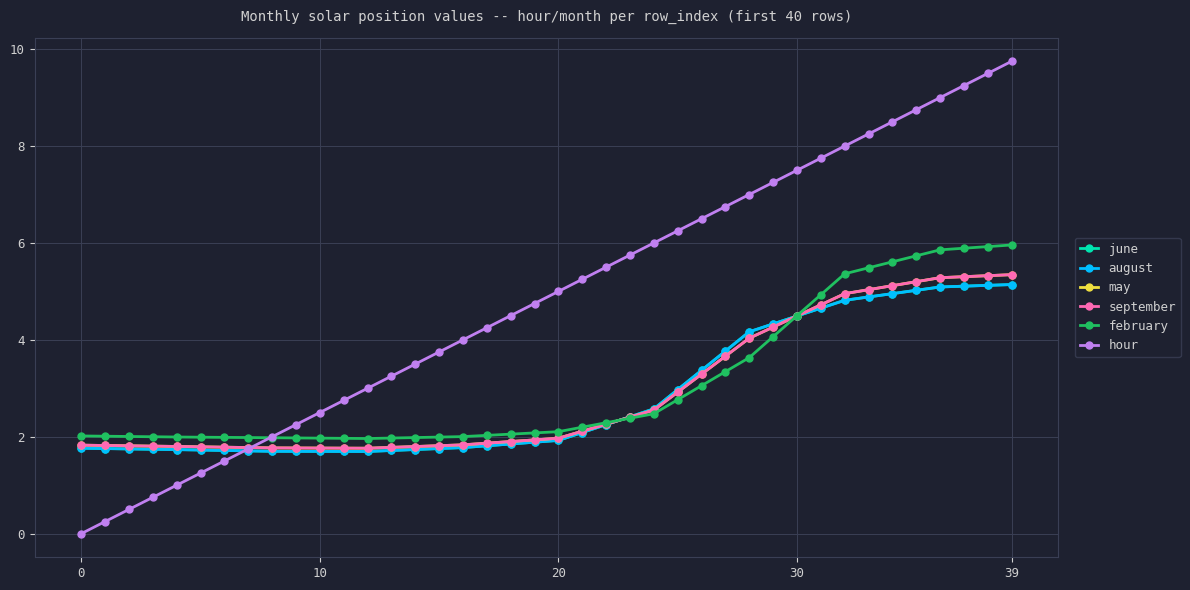

How many lines are shown in the chart?

6